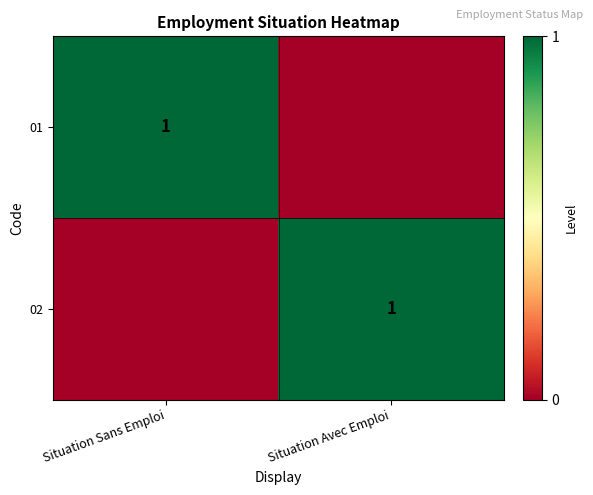

At how many categories does at least one series exceed 0?

2